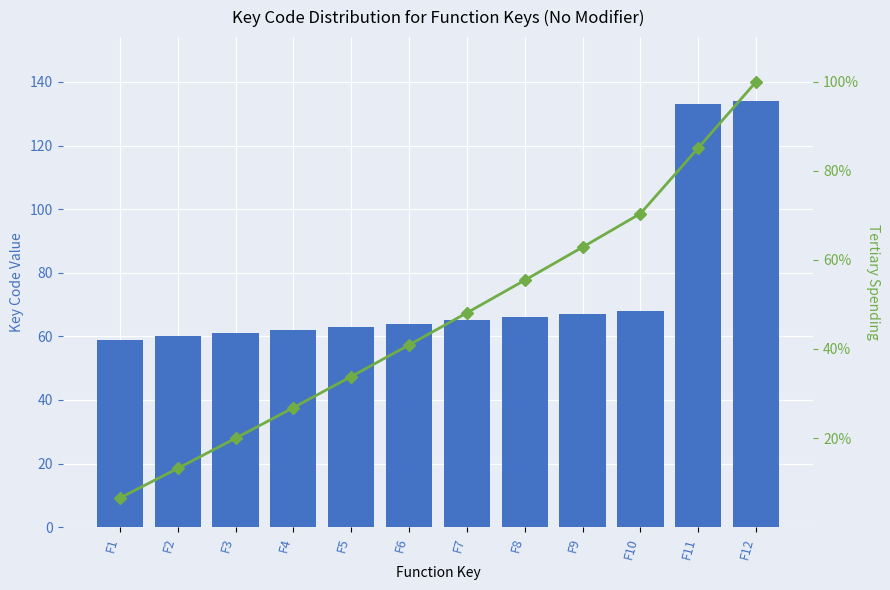

Are the bars horizontal?

No